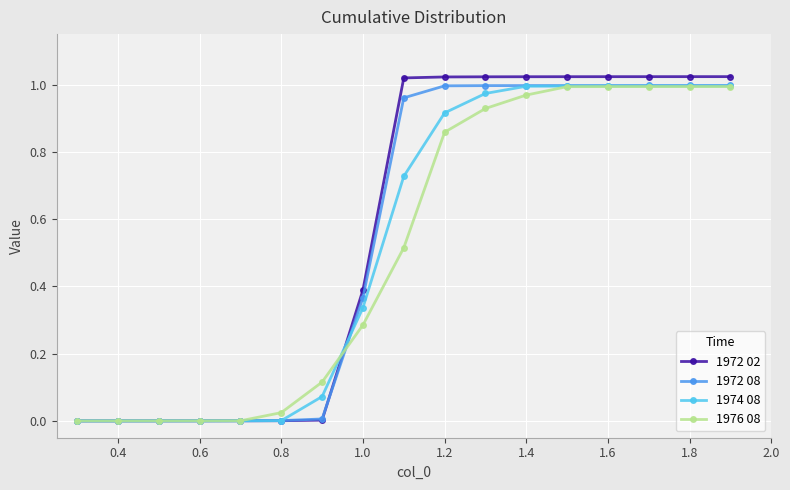

Which series has the widest spread of values?

1972 02